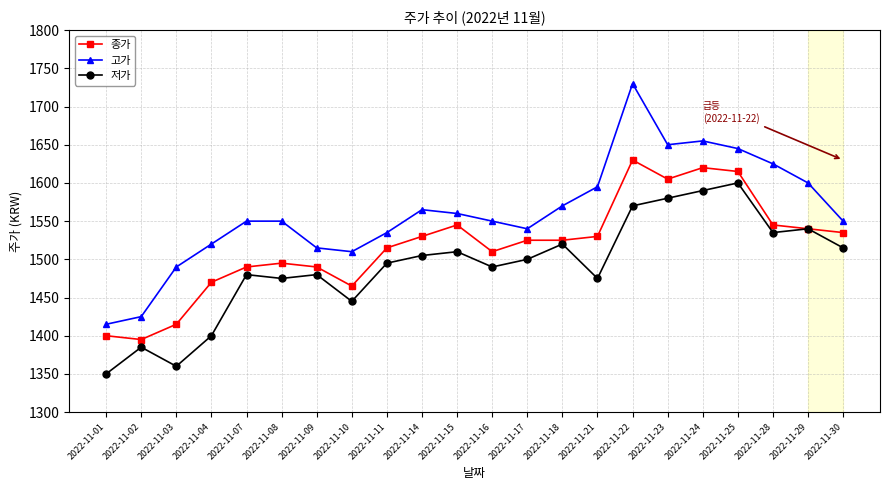

Read the 종가 value at 2022-11-09, to the nearest 5.

1490